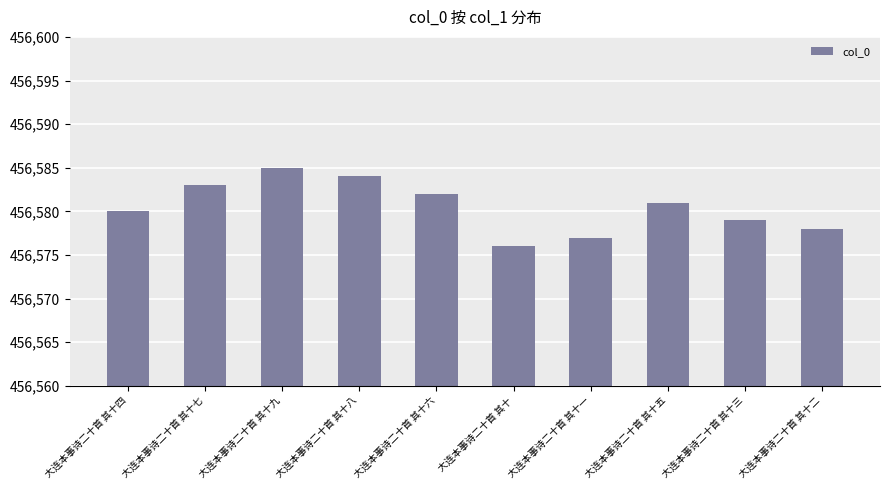

How many series are shown in this chart?

1